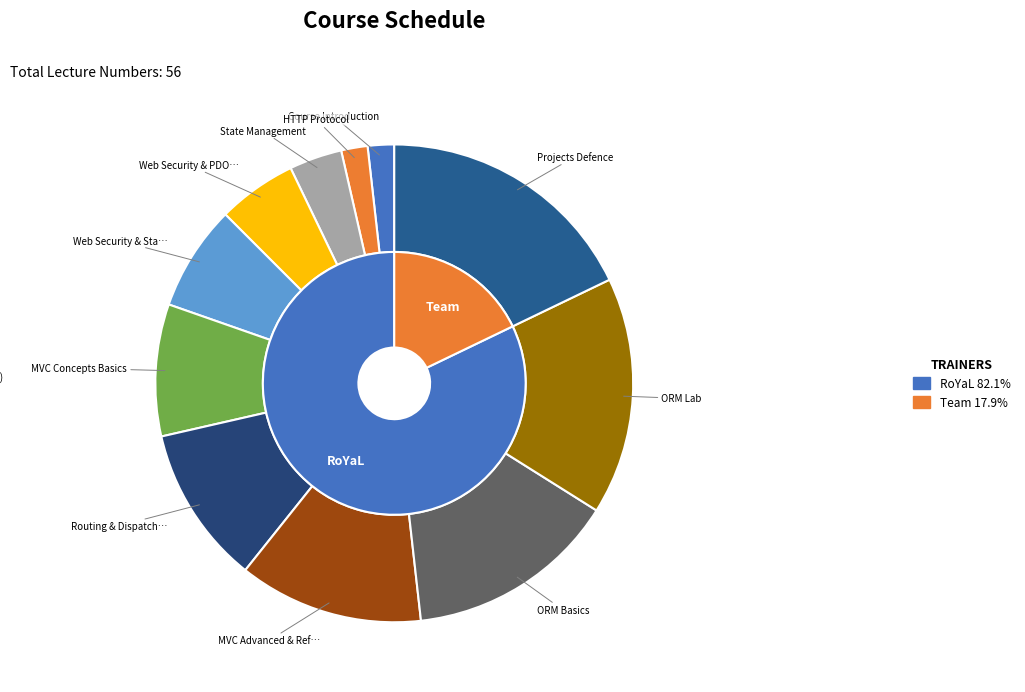

To the nearest percent, what percentage of the pie is MVC Advanced & Reflection?

12%